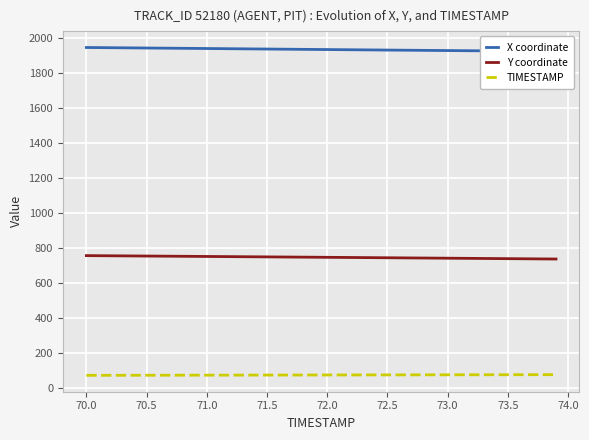

True or false: Y coordinate and TIMESTAMP intersect in this chart.

False